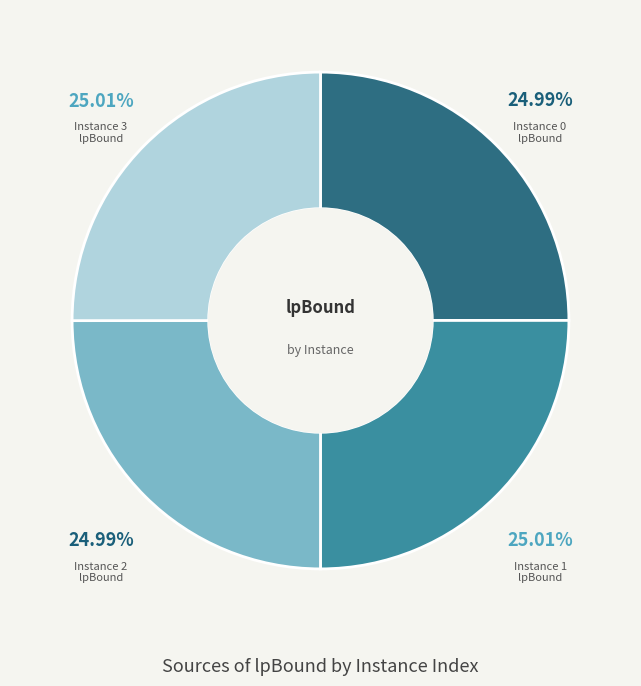

Is there a majority slice in this chart?

No